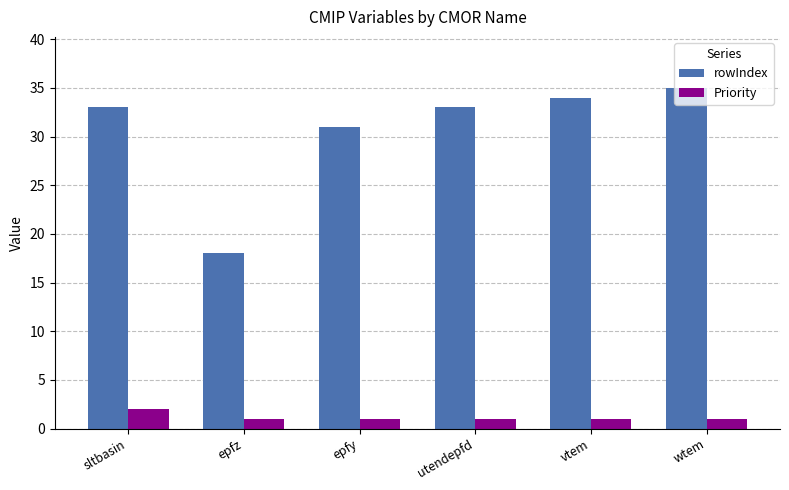

What value does the rowIndex series have at epfz?

18